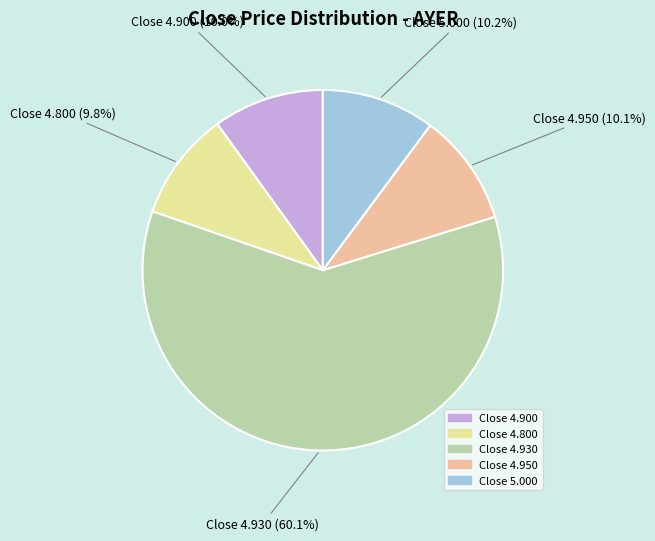

How many slices are in this pie chart?

5